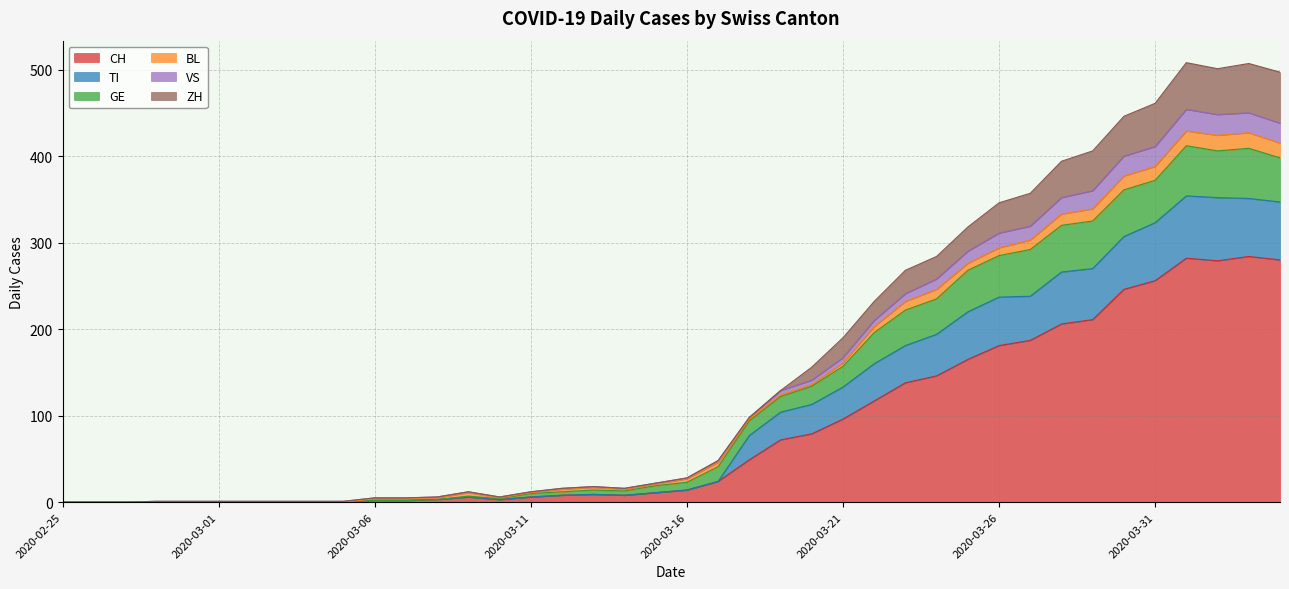

What is the label of the 12th point from the left?

2020-03-07